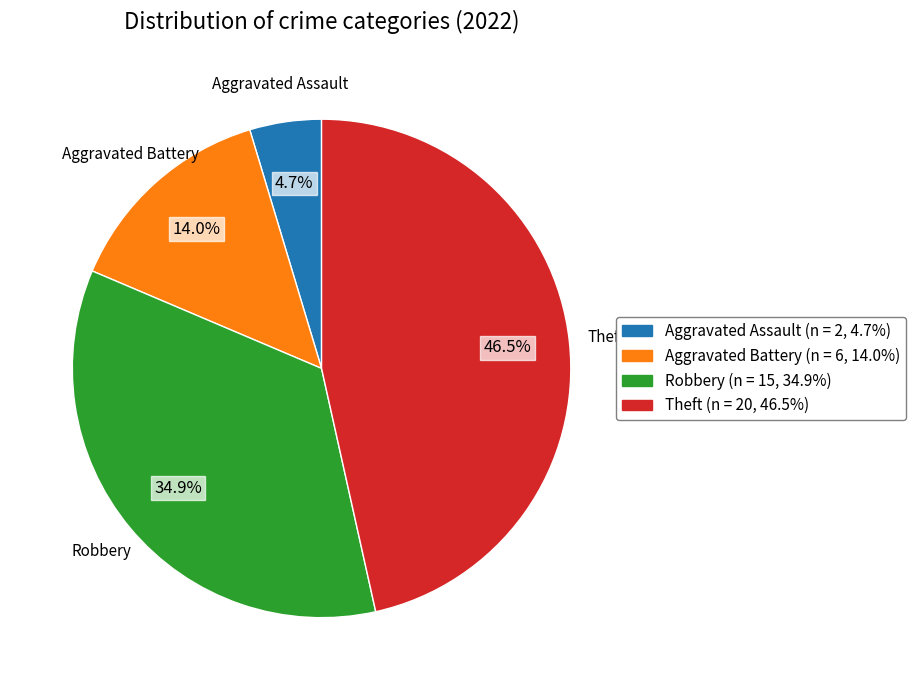

Between Robbery and Aggravated Assault, which is larger?

Robbery